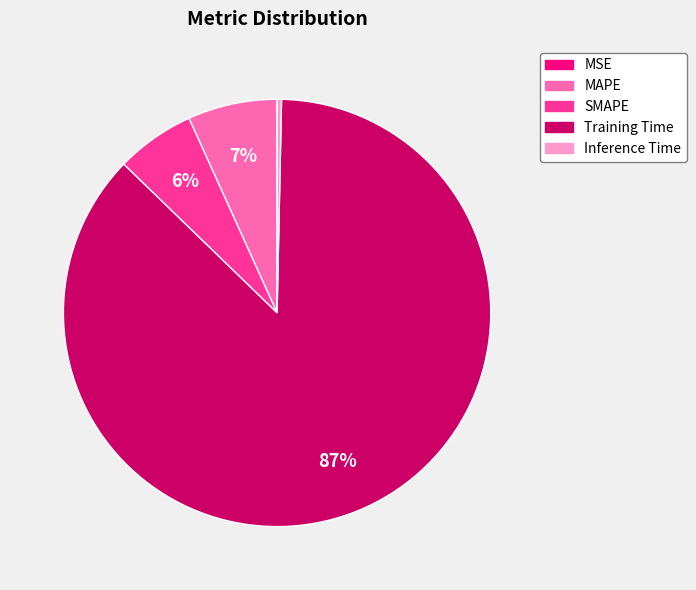

Is there any slice that represents more than half of the pie?

Yes